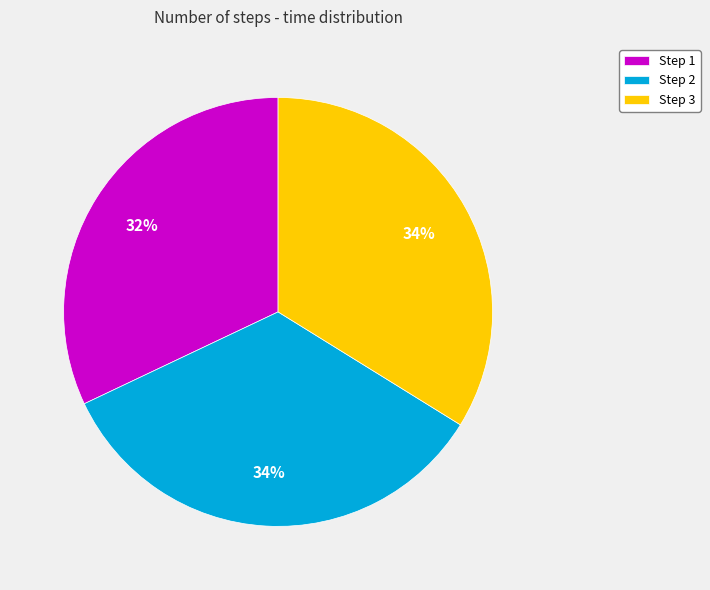

What is the smallest slice in the pie chart?

Step 1